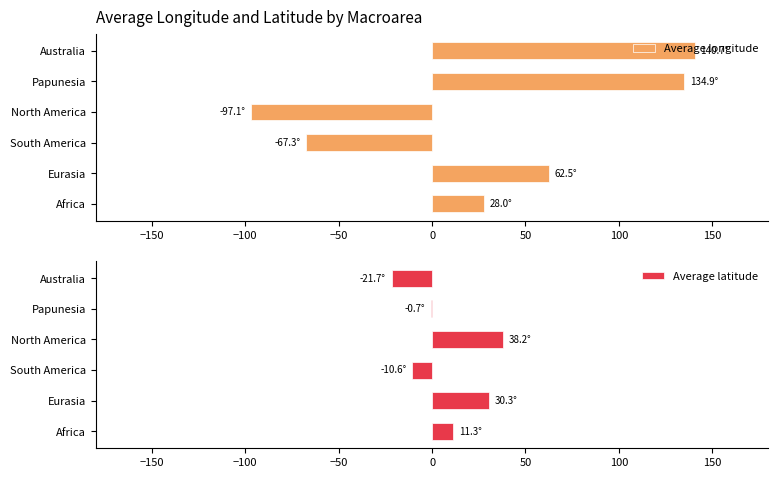

Count the number of data series in this chart.

2